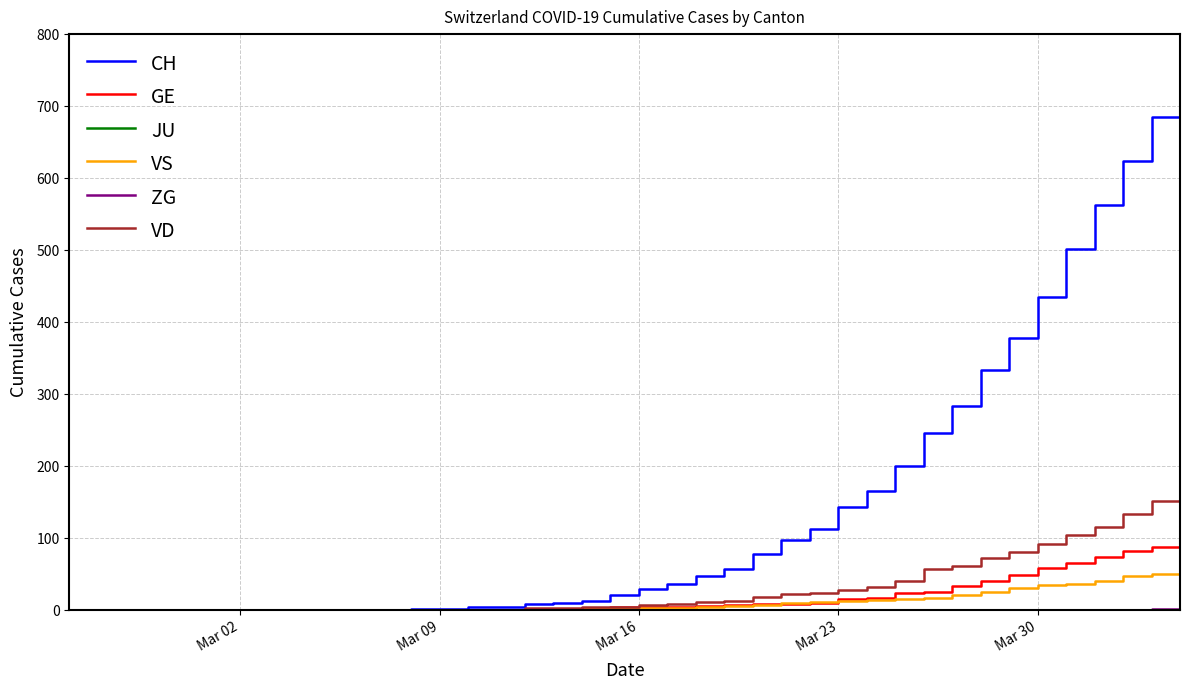

Does the chart have visible grid lines?

Yes